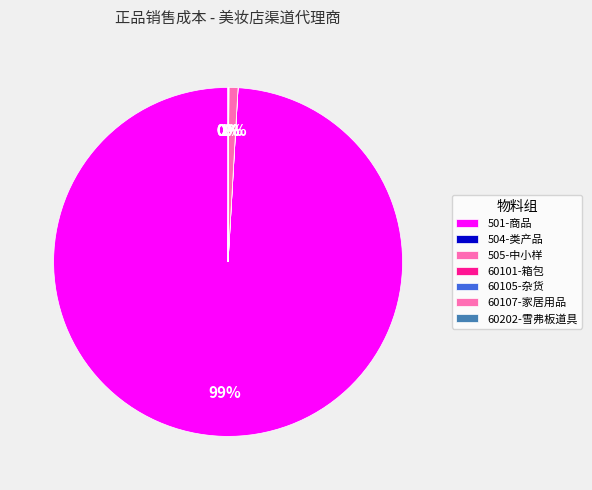

What percentage is NOT represented by 60105-杂货?

99.9%